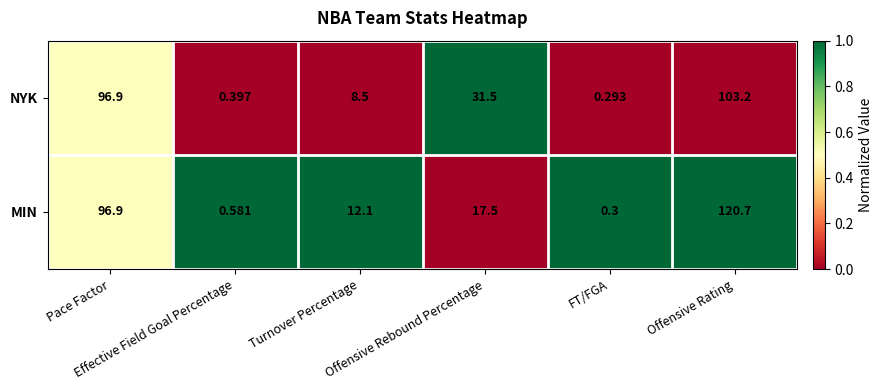

What is the spread (max minus min) of values at Effective Field Goal Percentage?

0.2